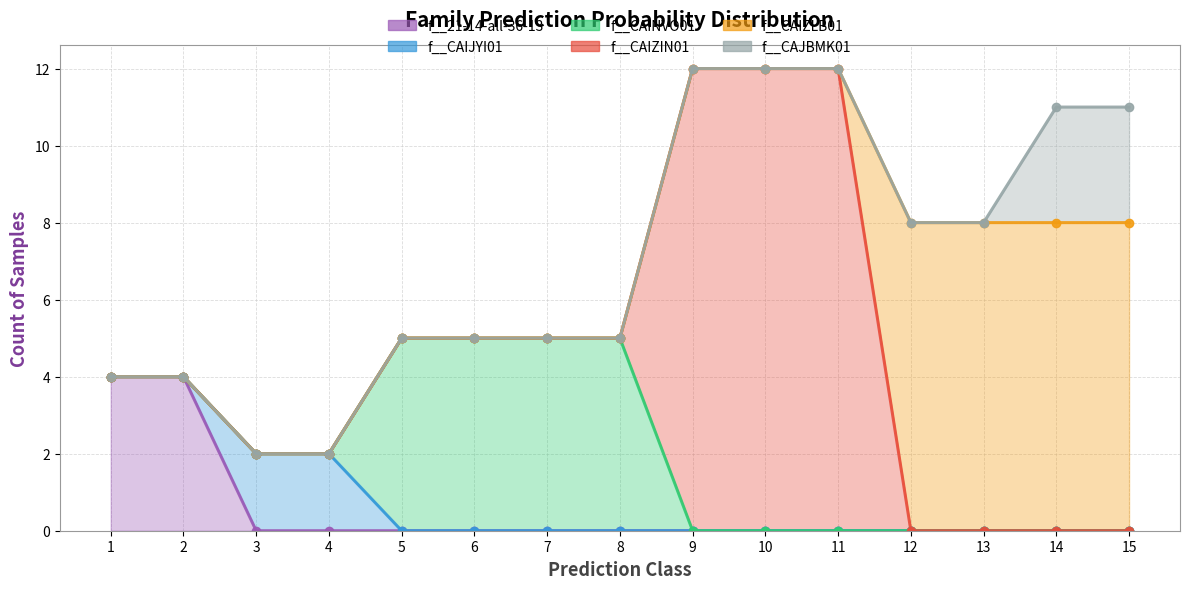

What is the difference between the highest and lowest values at 15?

8